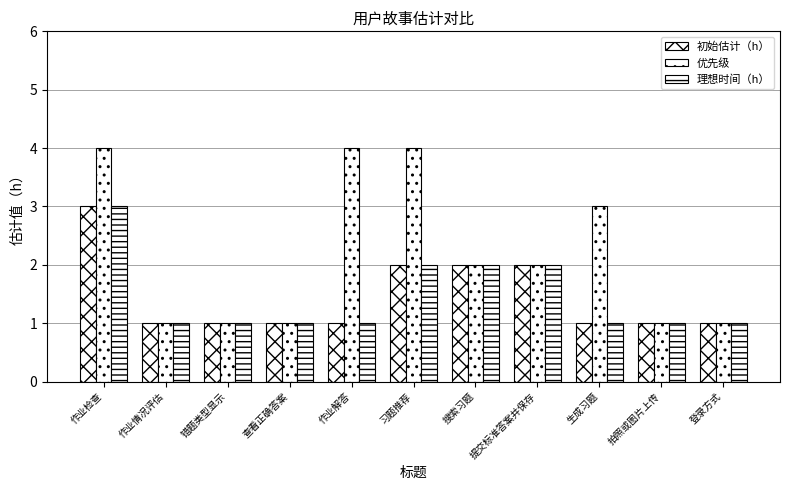

How many series are shown in this chart?

3